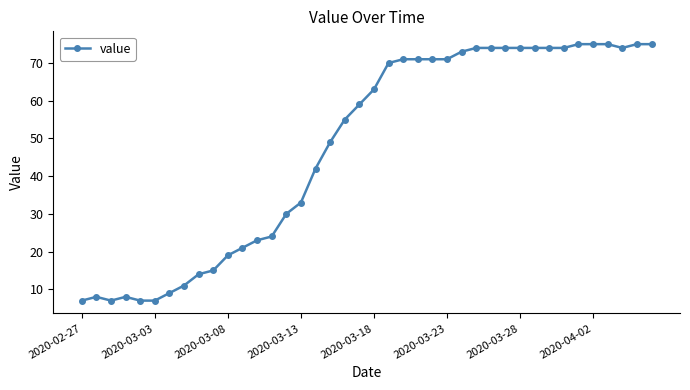

True or false: there are more than 1 points higher than both neighbors.

True